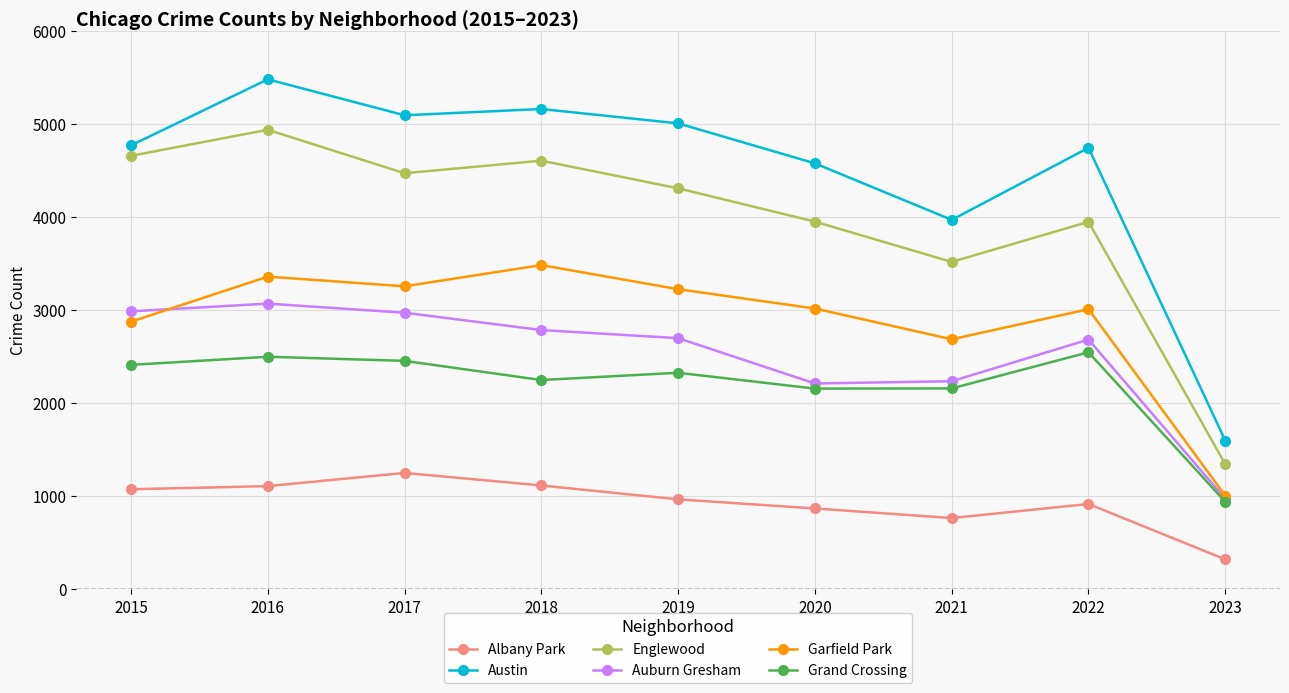

True or false: Englewood has more than 0 interior local peaks.

True